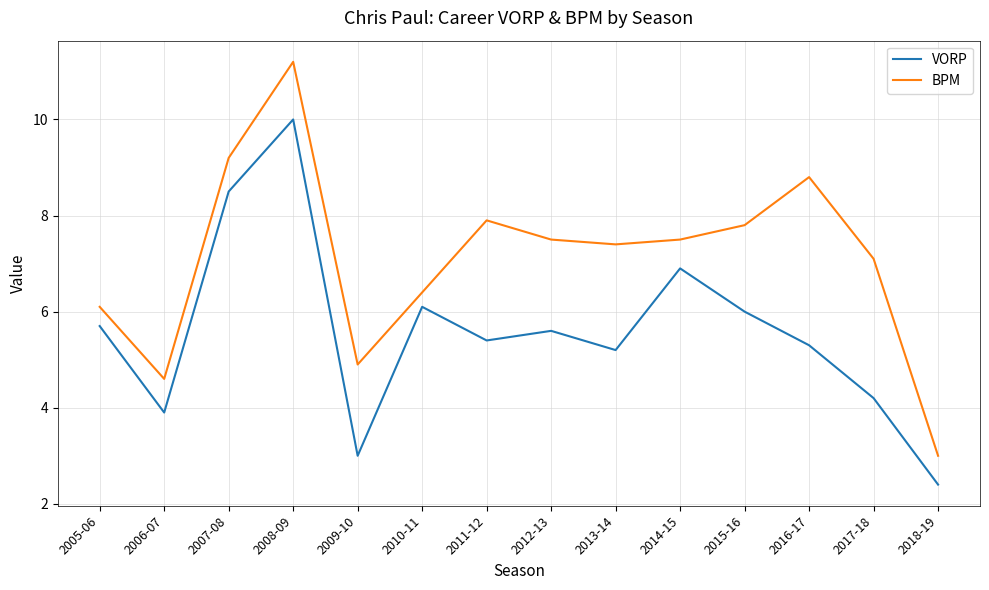

At which label does VORP first exceed 5?

2005-06